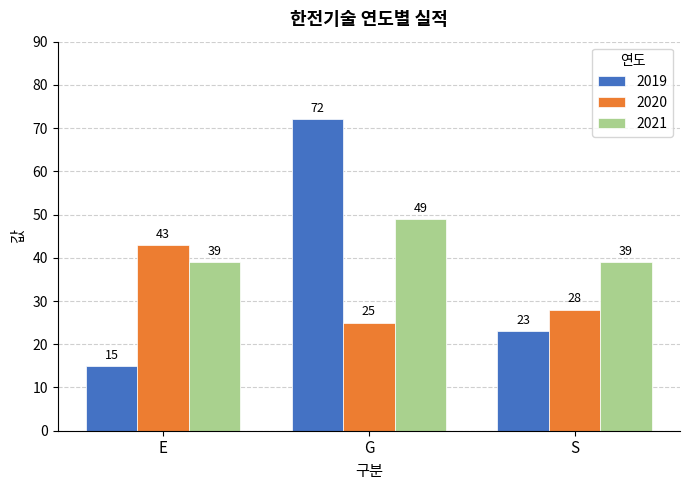

Is it true that 2020 equals 28 at S?

True